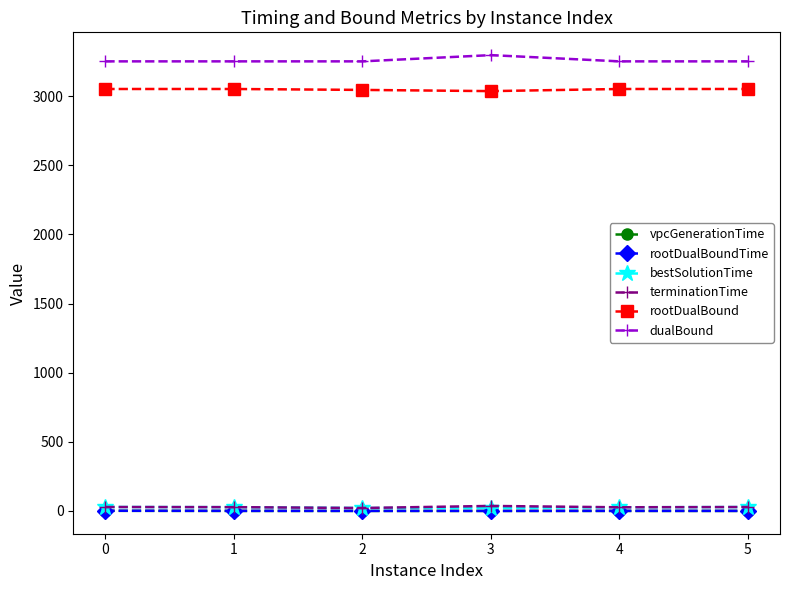

Which series has the largest total across all categories?

dualBound